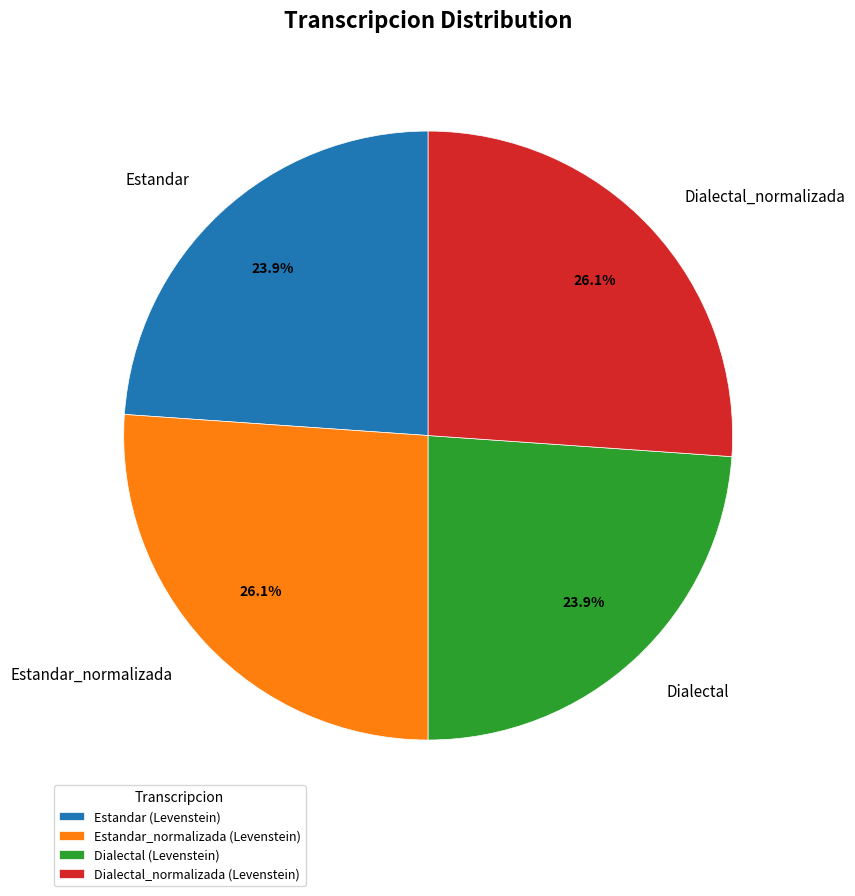

Is there a majority slice in this chart?

No